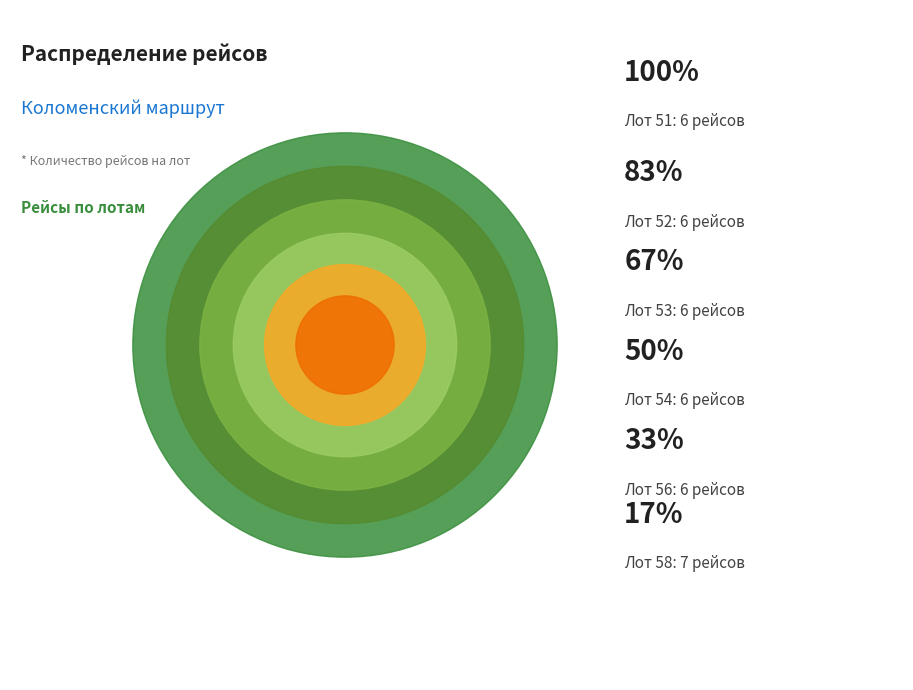

Combined, what portion of the pie is Лот 52 and Лот 53?

32.4%